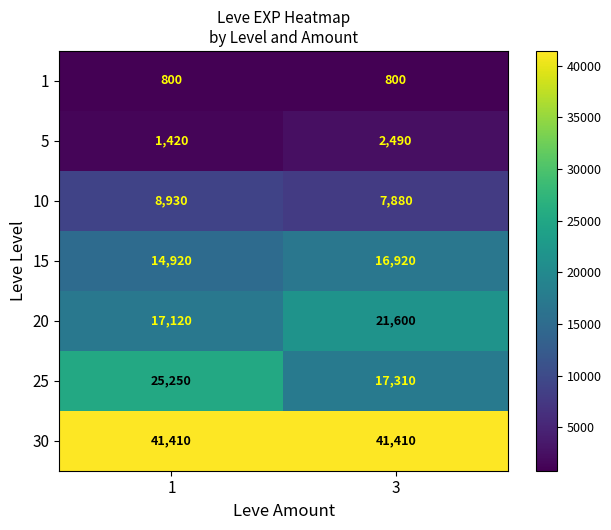

Read the 15 value at 3.

16920